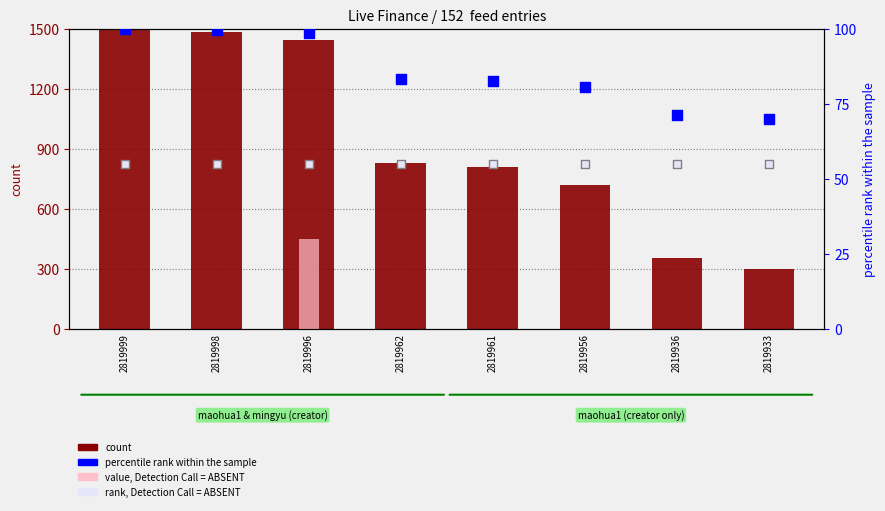

Which series contains the highest Y value?

count